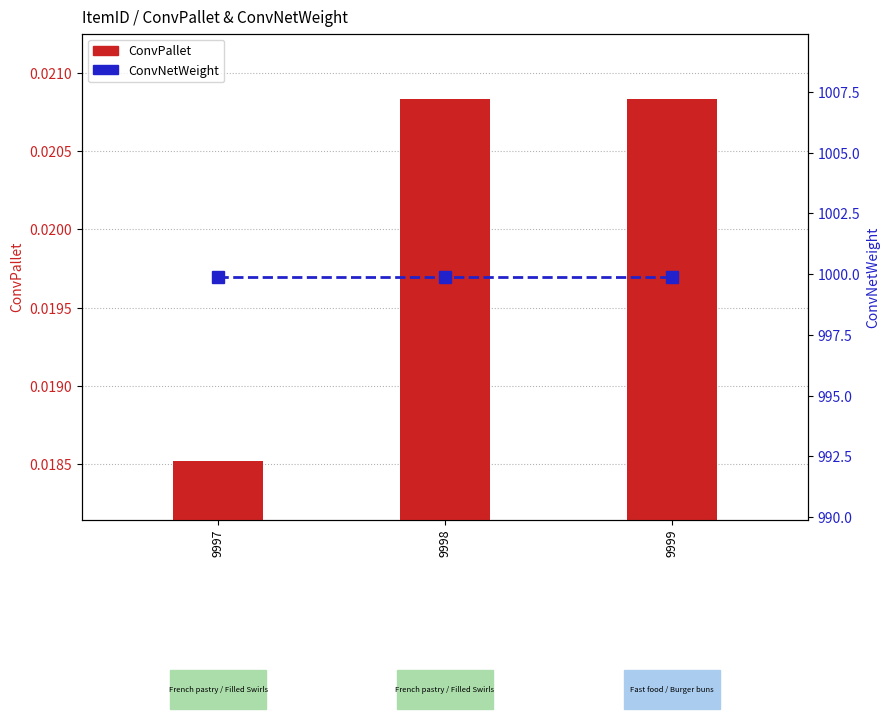

Which label corresponds to the largest value in the chart?

9997